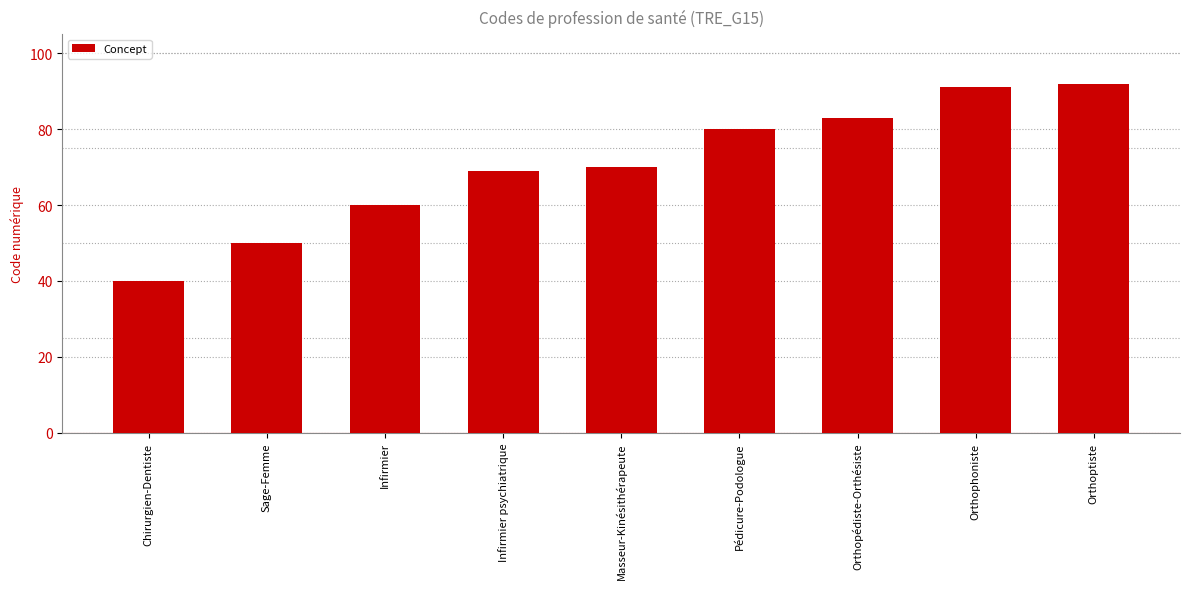

What is the label of the 2nd bar from the left?

Sage-Femme